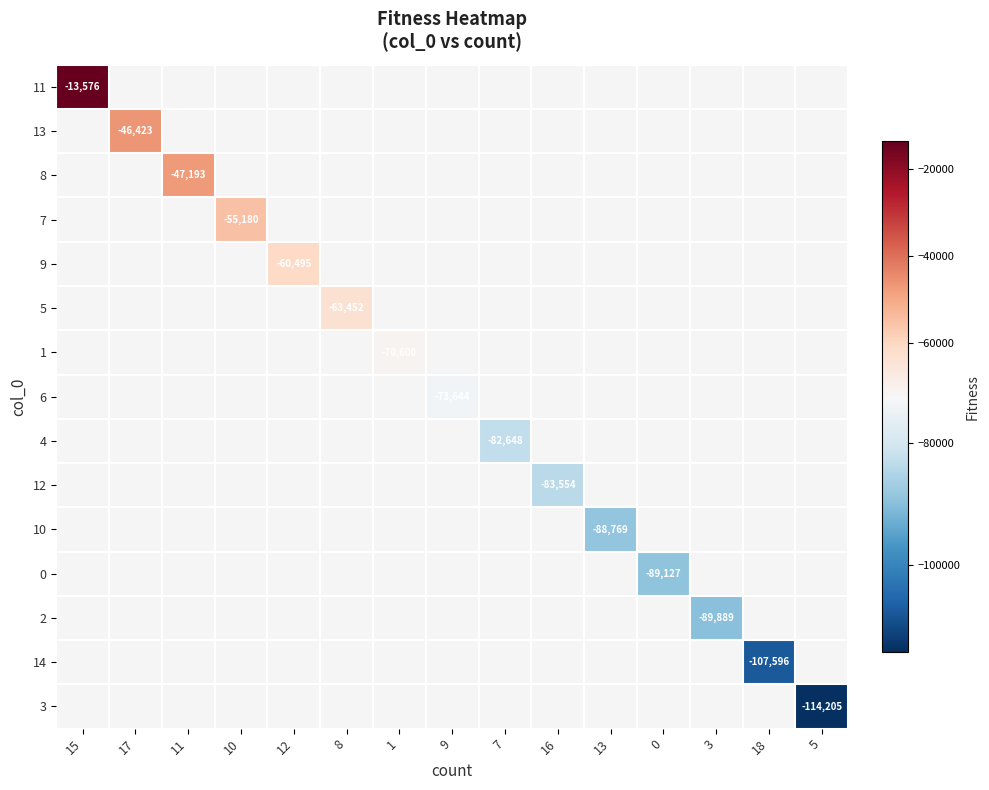

How many distinct data groups are displayed?

15